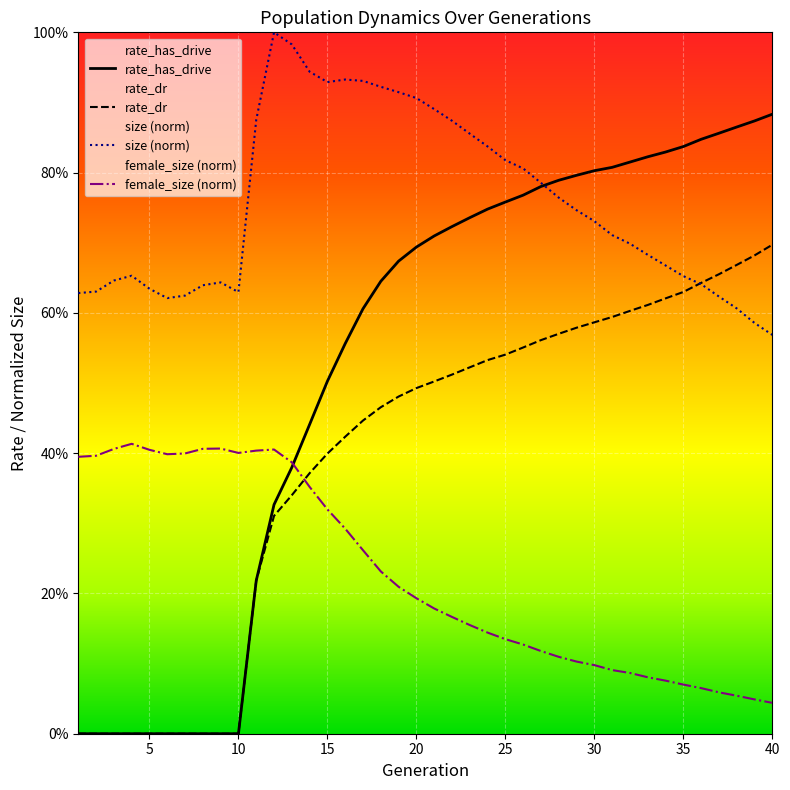

Is it true that rate_dr equals -0.4 at 4?

False